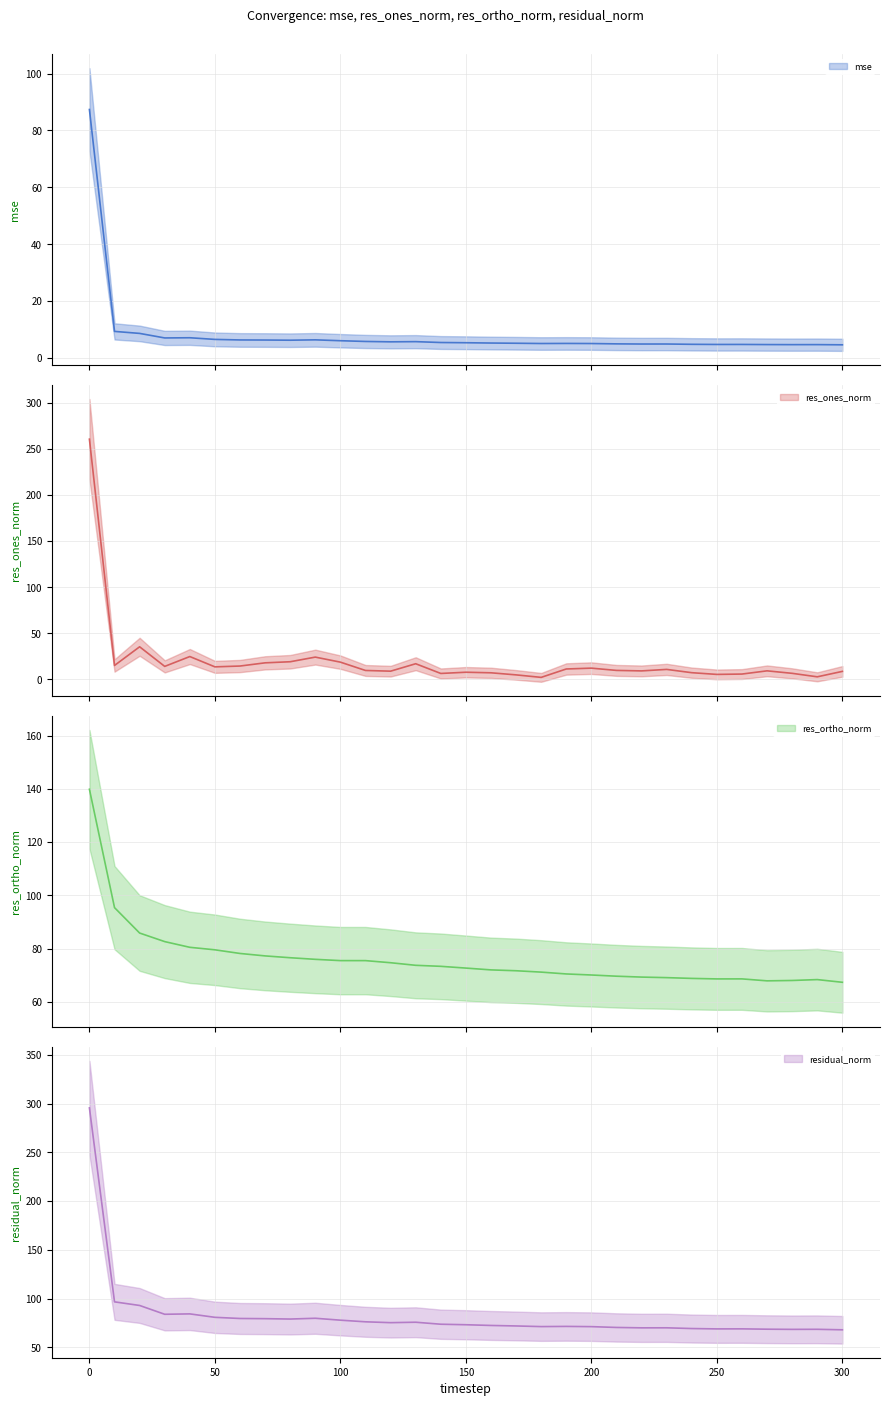

How many interior local valleys does the res_ones_norm series have?

9